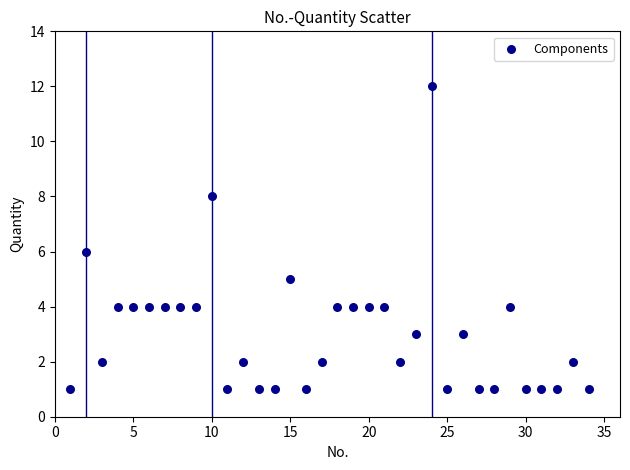

What is the range of X values (max minus min)?

33